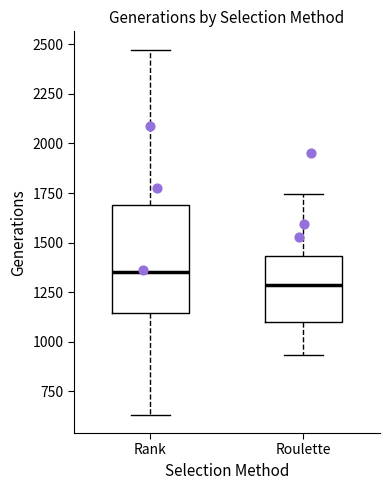

Where is the upper edge of the box for Roulette on the y-axis? The values are not printed on the chart, so give them approximately, as read against the axis.

1450